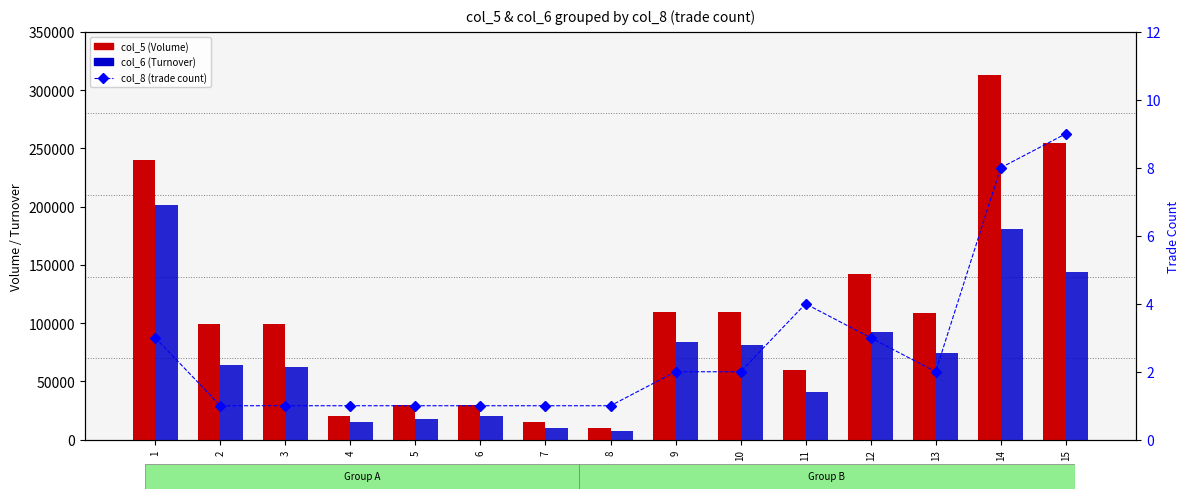

What is the difference between the col_8 (trade count) values at 15 and 2?

8